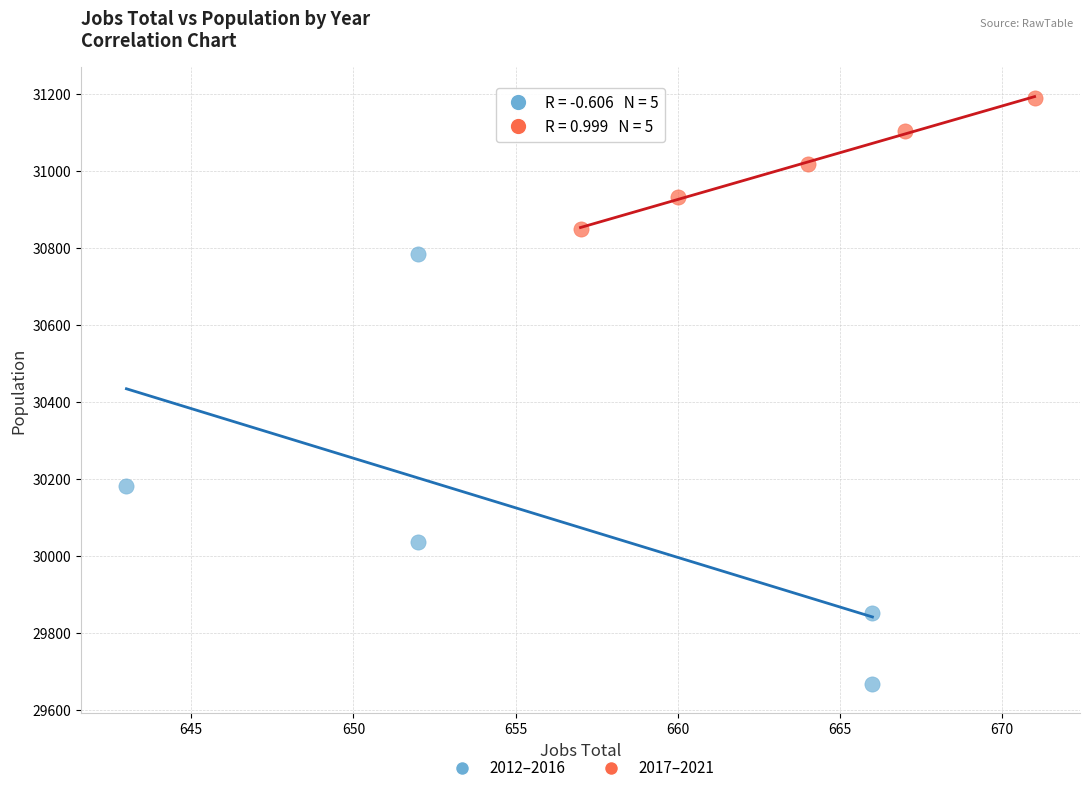

What are all the series names shown in the legend?

2012–2016, 2017–2021